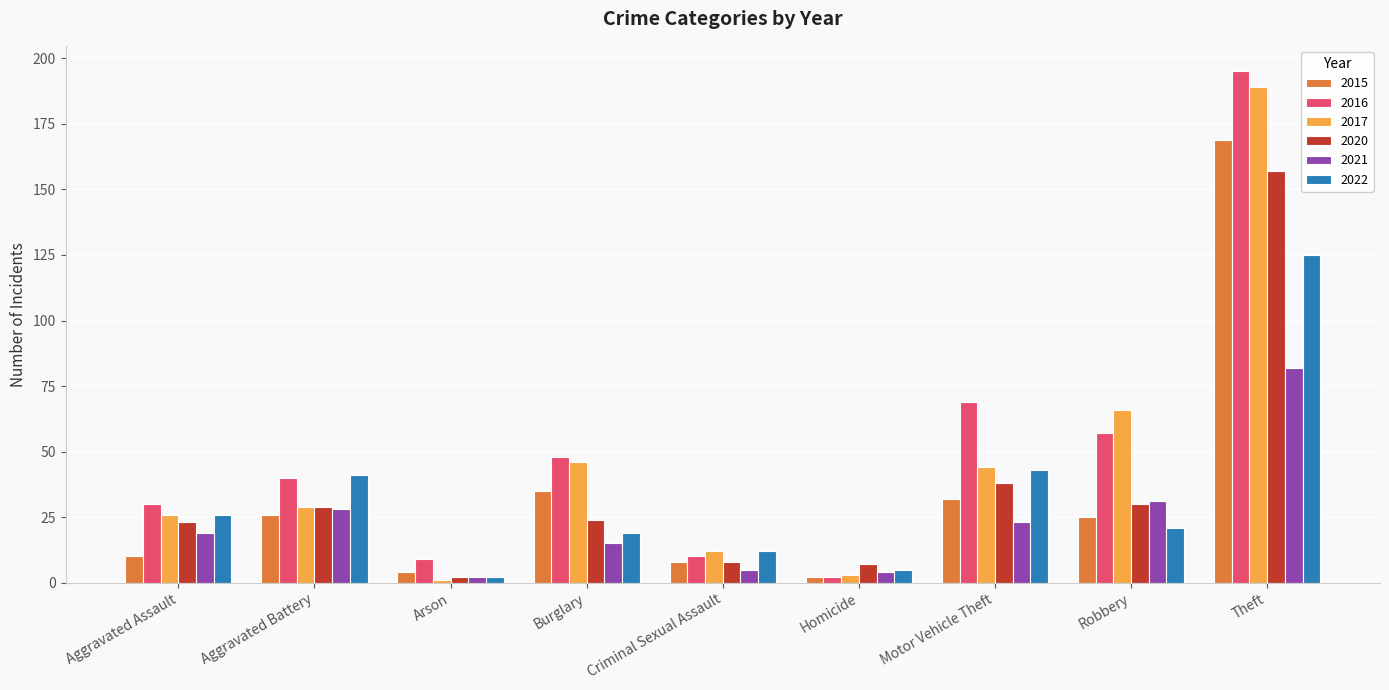

What is the label of the 6th bar from the left?

Homicide